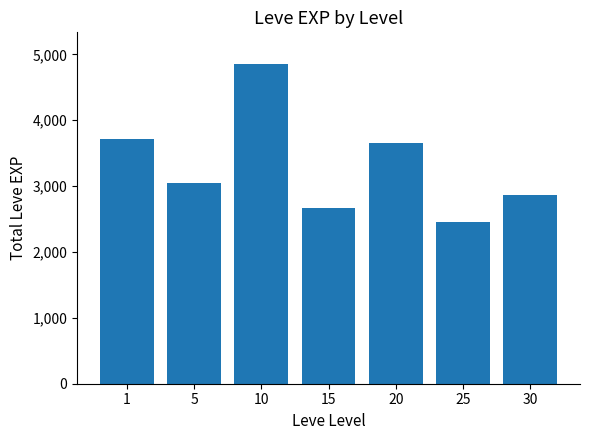

What is the difference between the maximum and minimum values?

2390